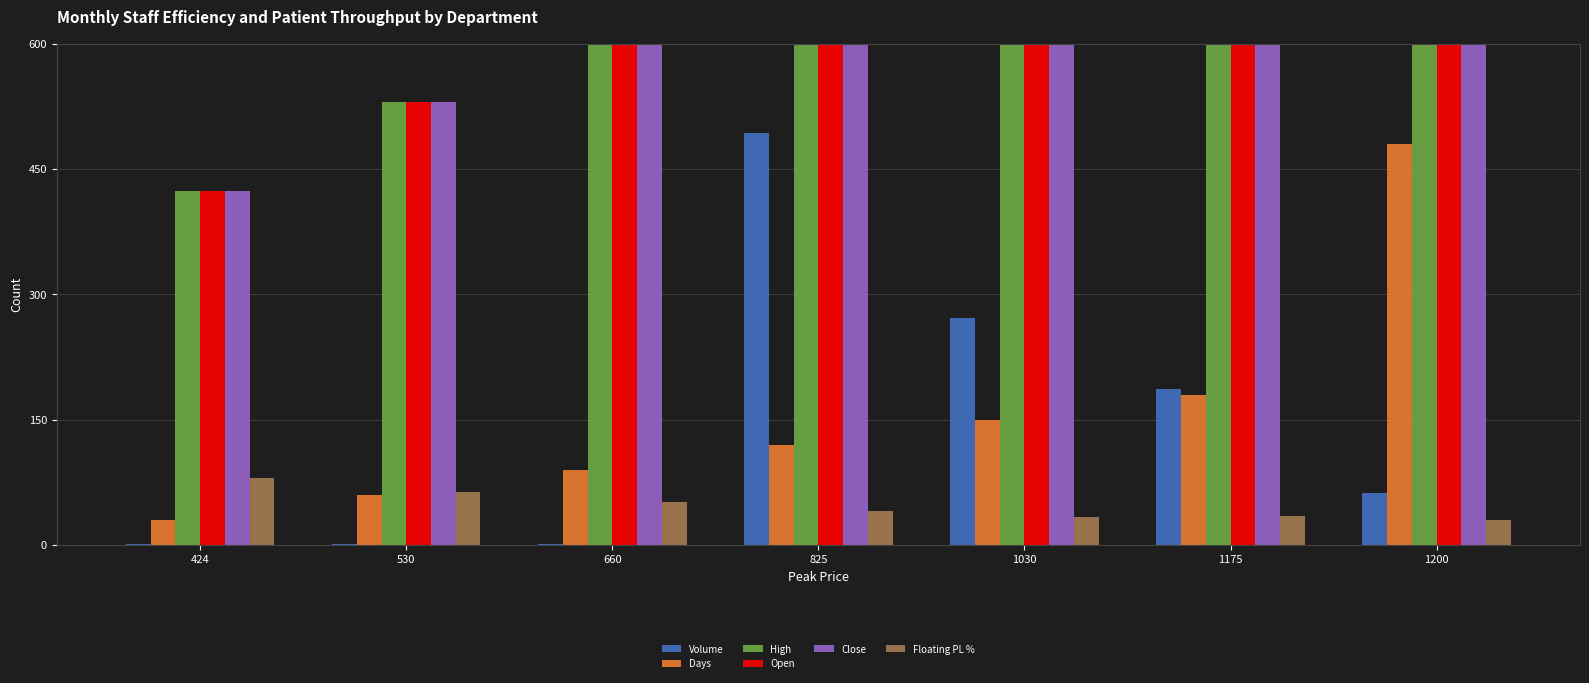

Is the value of Close at 1200 greater than the value of Volume at 660?

Yes